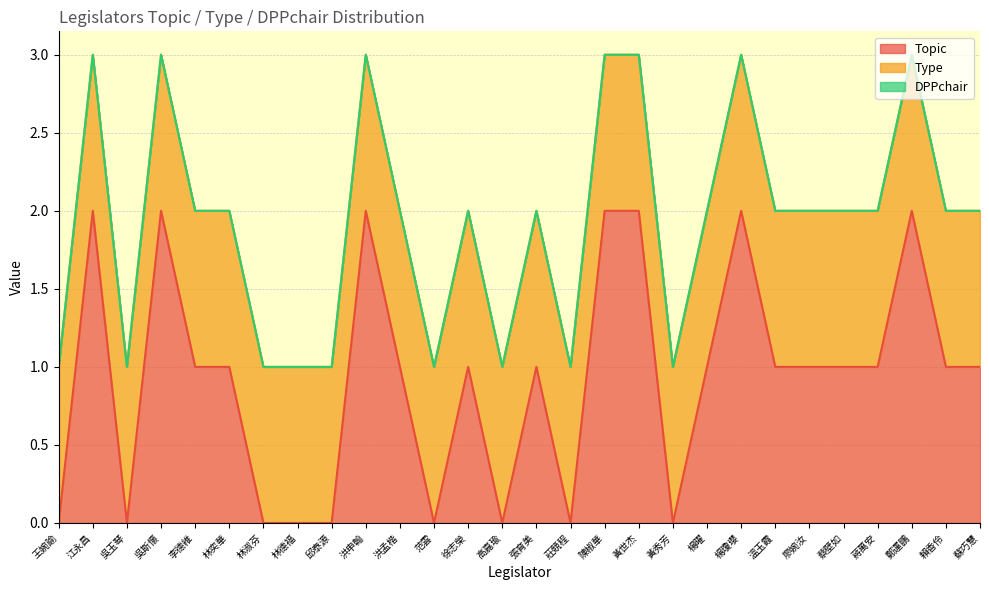

Which has a higher value, 黃秀芳 or 吳玉琴?

黃秀芳